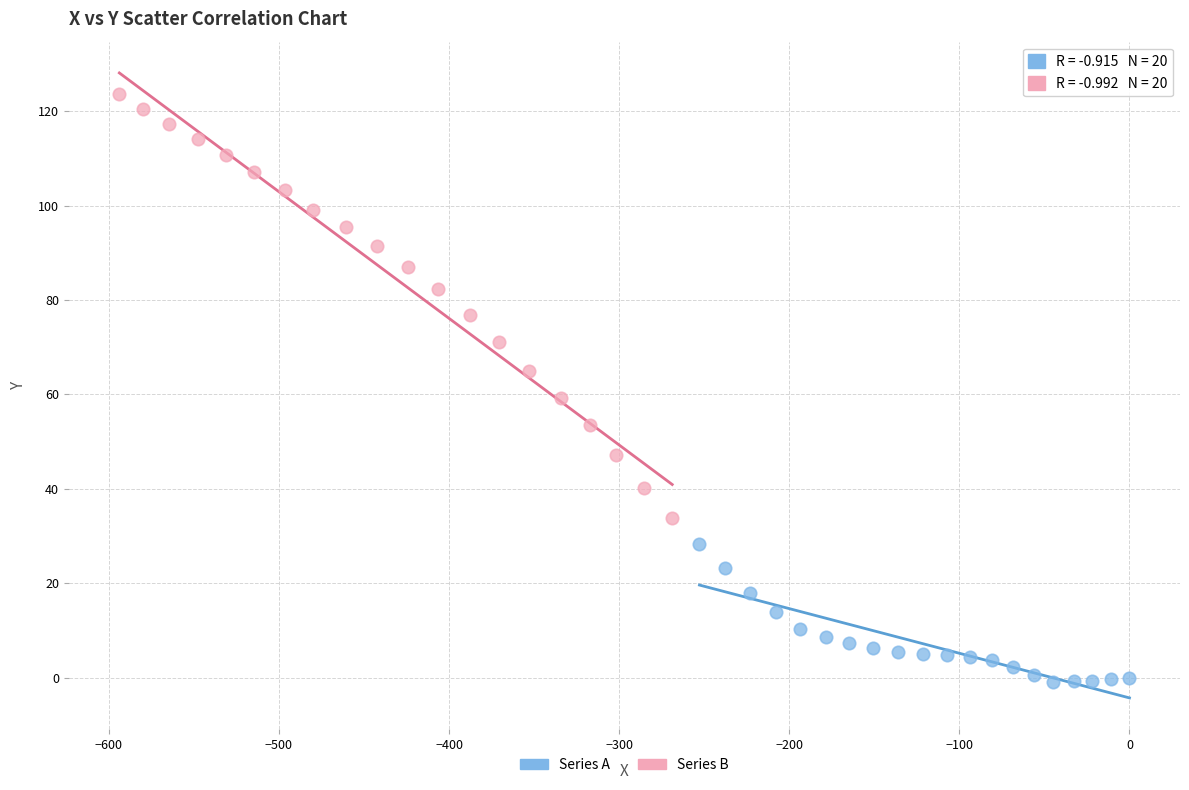

Which series contains the highest Y value?

Series B